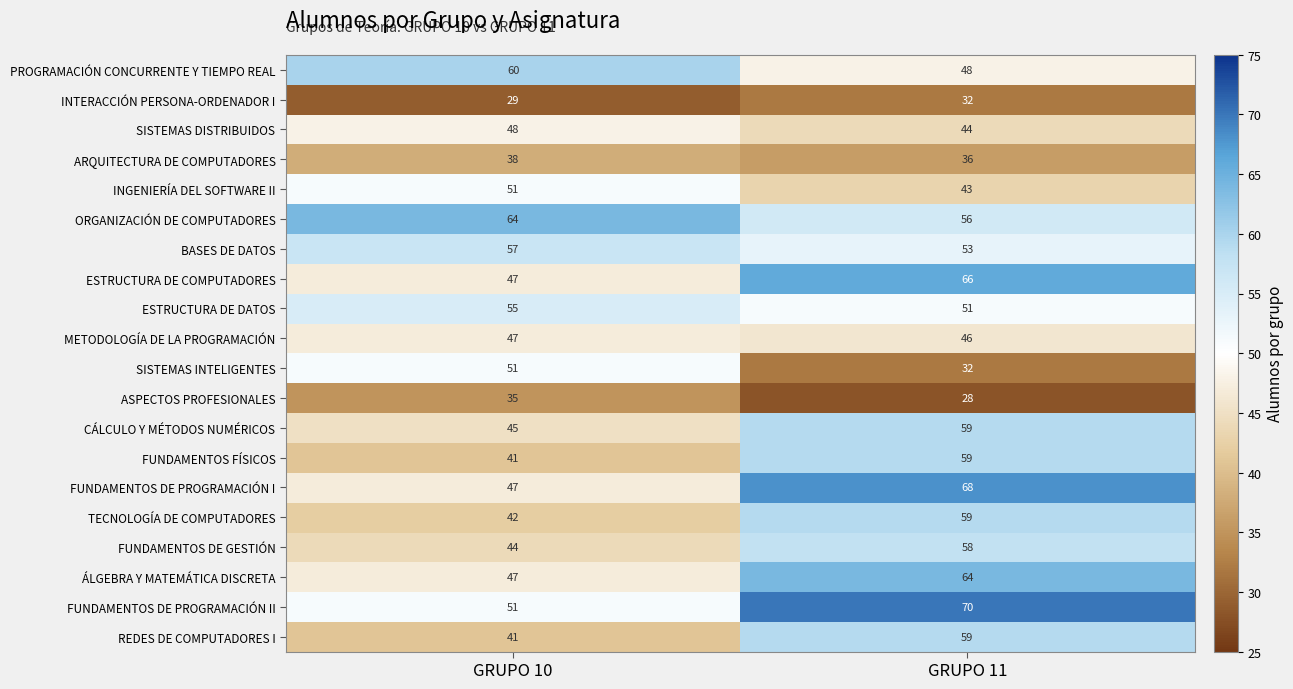

List the labels in order of SISTEMAS DISTRIBUIDOS value, largest first.

GRUPO 10, GRUPO 11